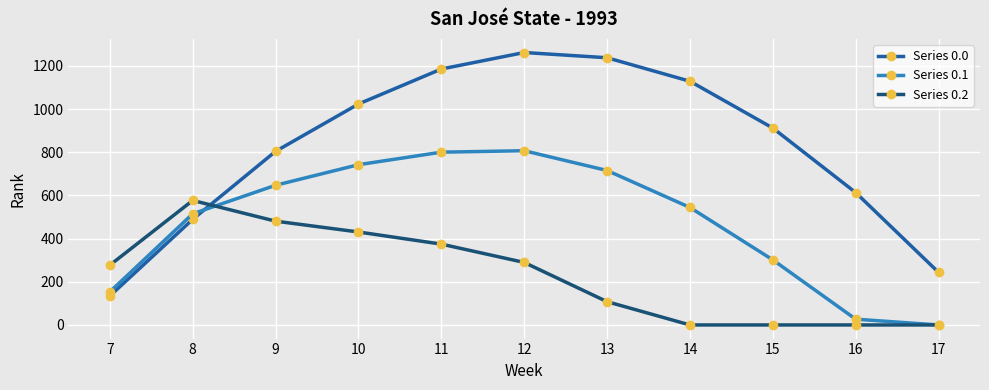

Reading left to right, transcribe all the data shown in this chart.

Series 0.0: 7=134.3	8=489.3	9=804.0	10=1023.2	11=1185.2	12=1261.6	13=1237.4	14=1128.6	15=911.8	16=613.0	17=243.5
Series 0.1: 7=153.2	8=514.8	9=646.9	10=742.1	11=800.2	12=806.9	13=715.3	14=544.1	15=301.4	16=26.8	17=0.0
Series 0.2: 7=276.9	8=576.6	9=480.7	10=430.5	11=374.4	12=289.5	13=107.8	14=0.0	15=0.0	16=0.0	17=0.0